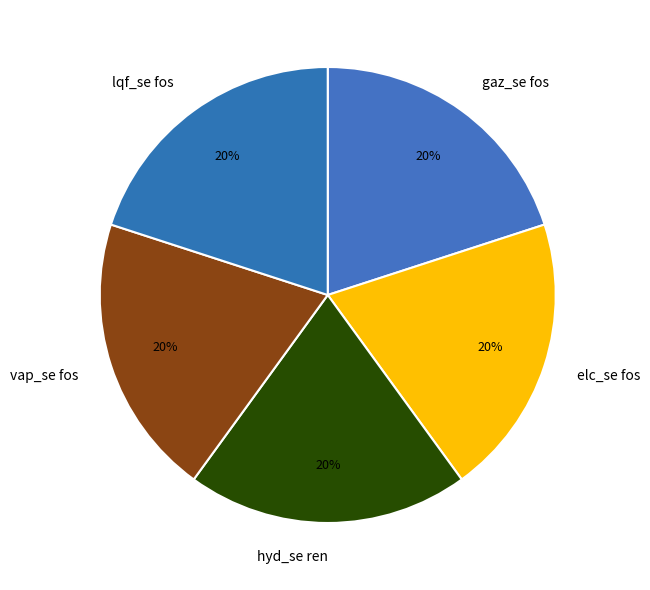

What percentage is the lqf_se fos slice, to the nearest percent?

20%